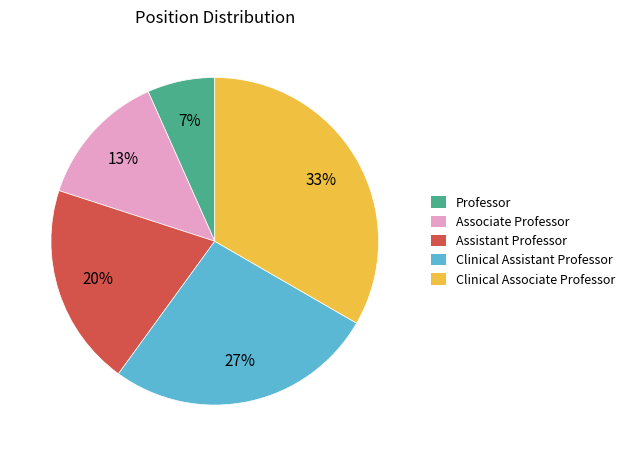

Is it true that Associate Professor is 22% of the pie?

False